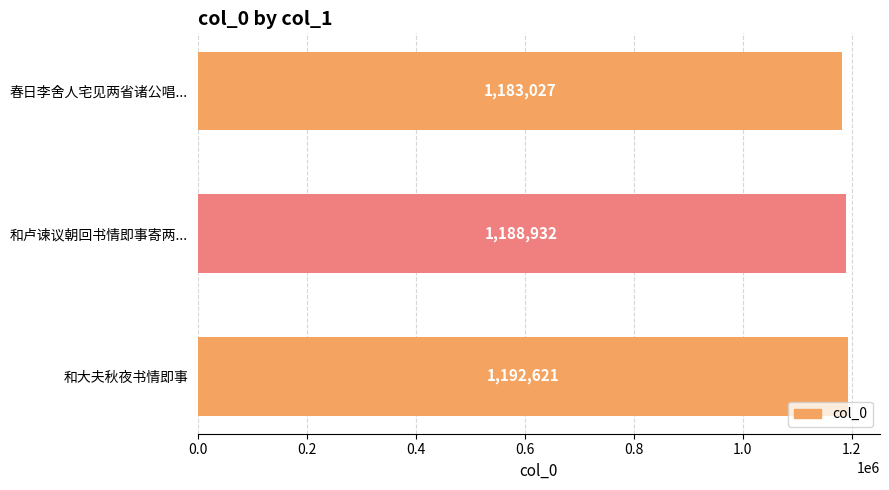

What is the smallest value displayed?

1183027